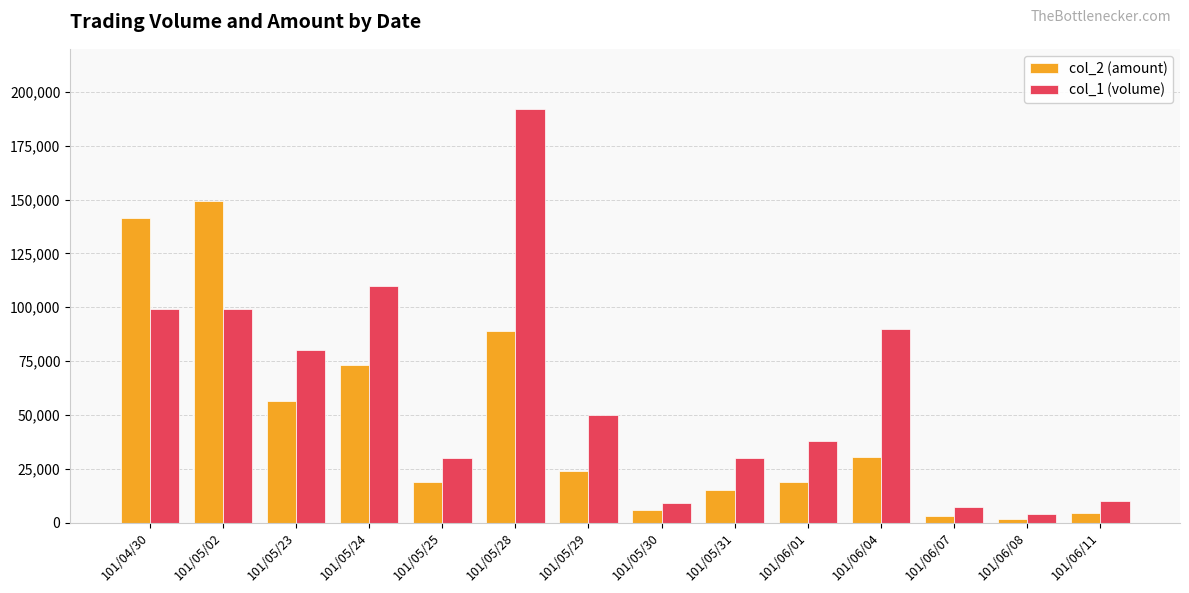

Rank the series by their average value, from highest to lowest.

col_1 (volume), col_2 (amount)